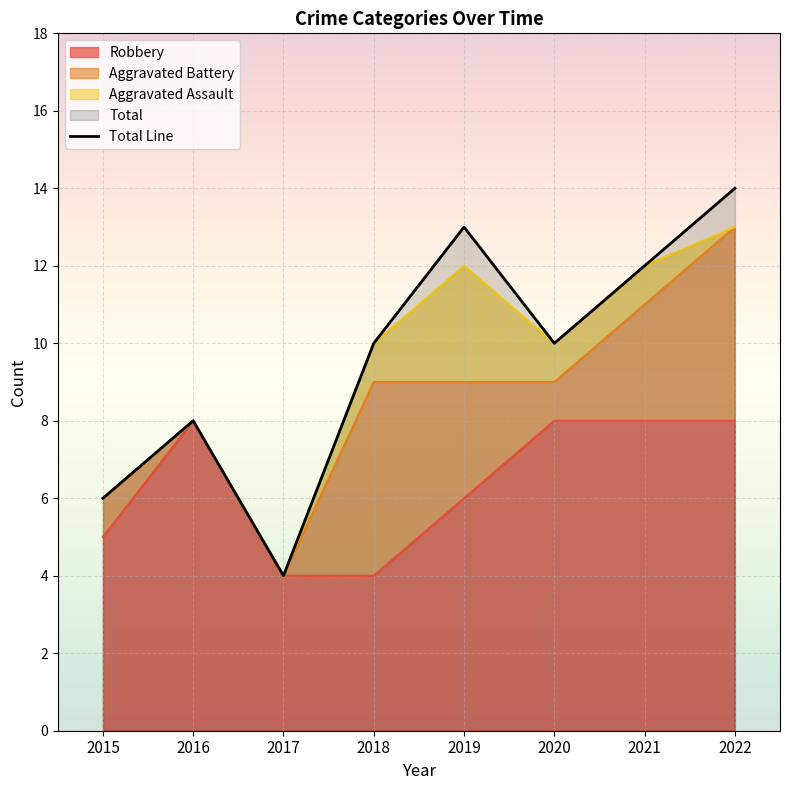

Between 2017 and 2015, which is larger?

2015